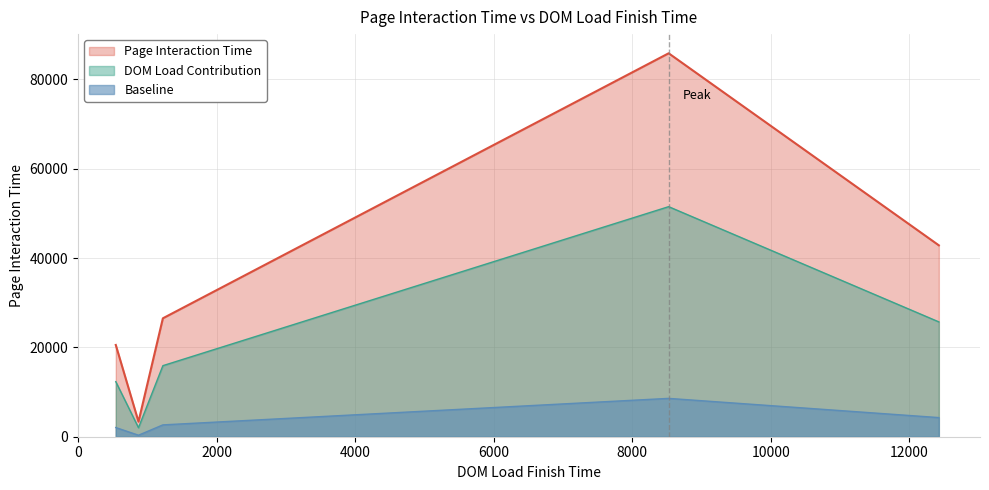

What is the change in value from 545 to 873?

-17168